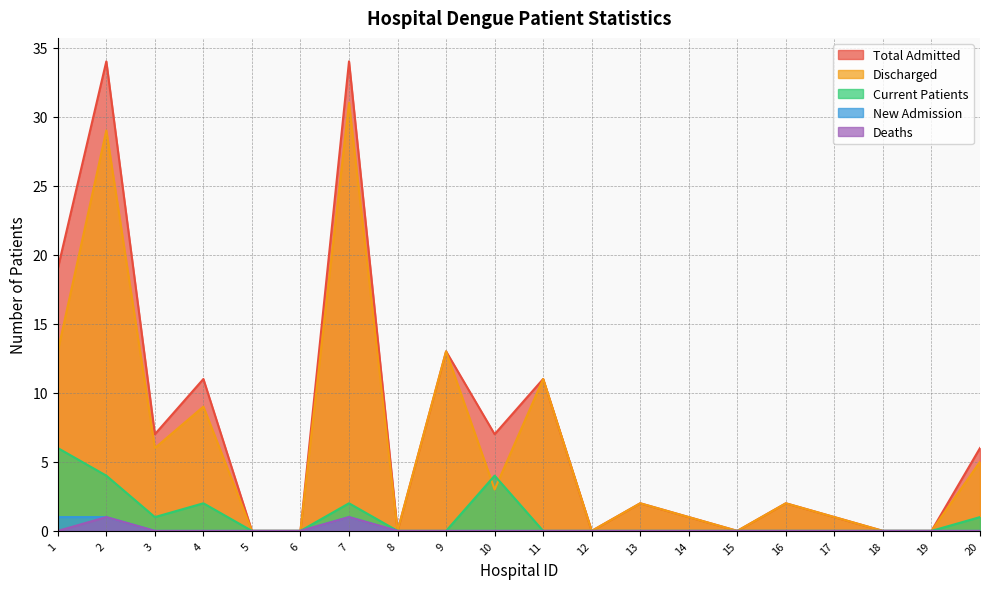

What are all the series names shown in the legend?

Total Admitted, Discharged, Current Patients, New Admission, Deaths